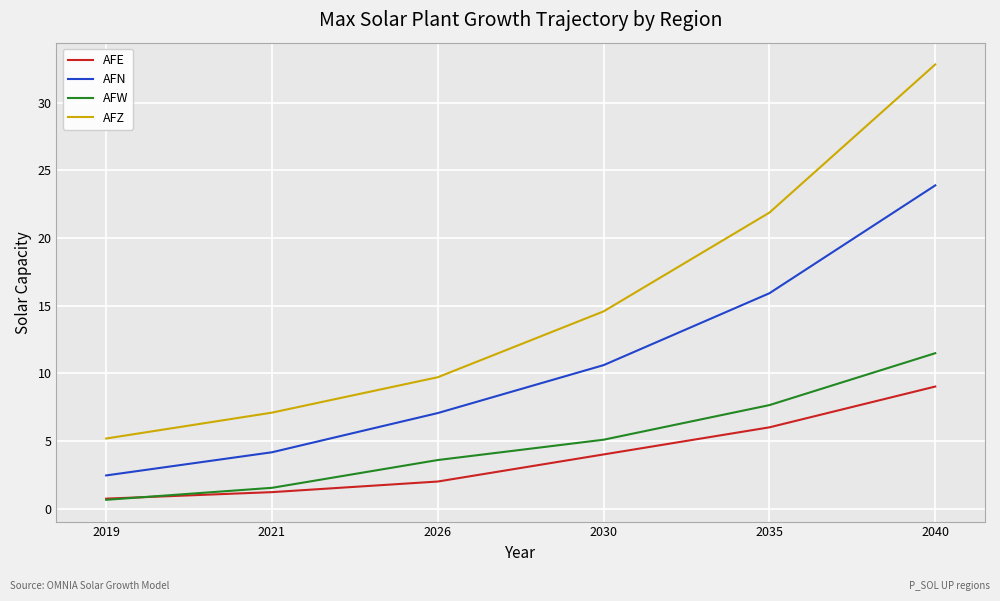

At which label does AFZ reach its minimum?

2019